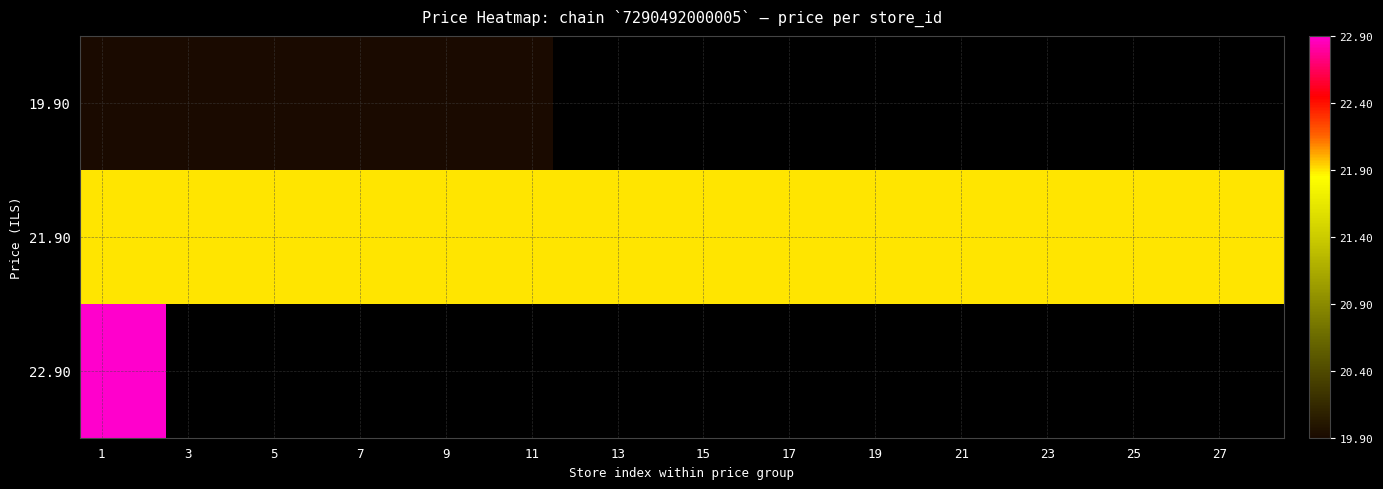

Rank the series at 7 from lowest to highest value.

19.90, 21.90, 22.90